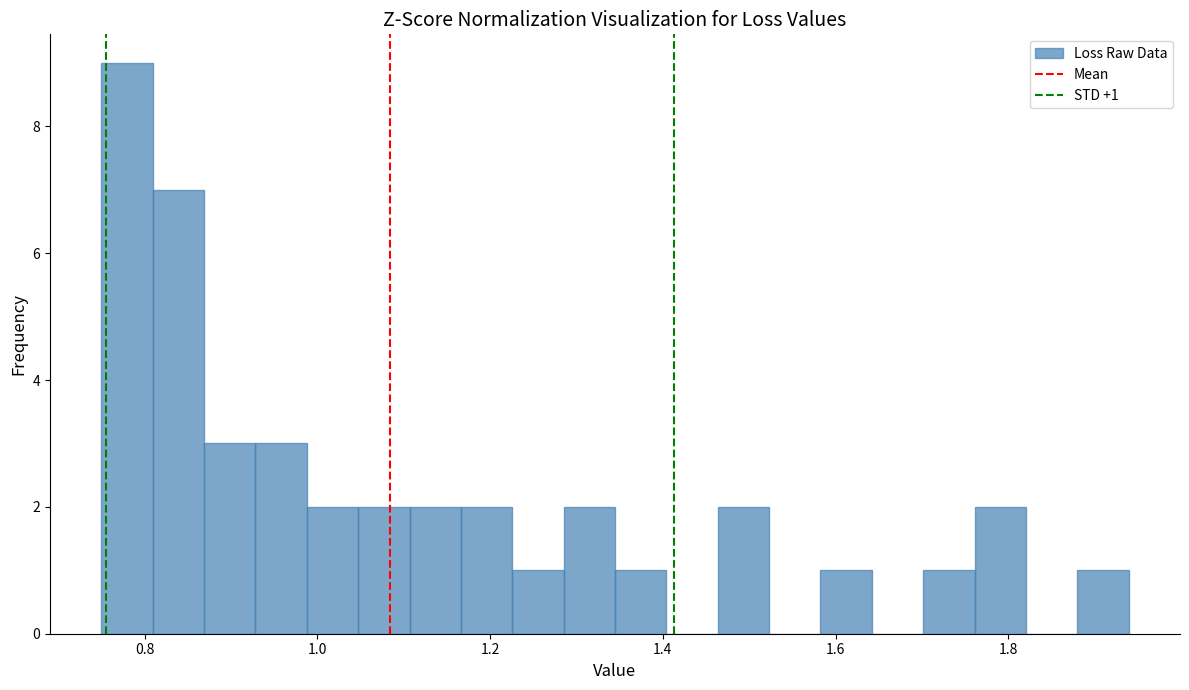

Read against the x-axis, roughly where is the centre of the tallest bar?

0.78